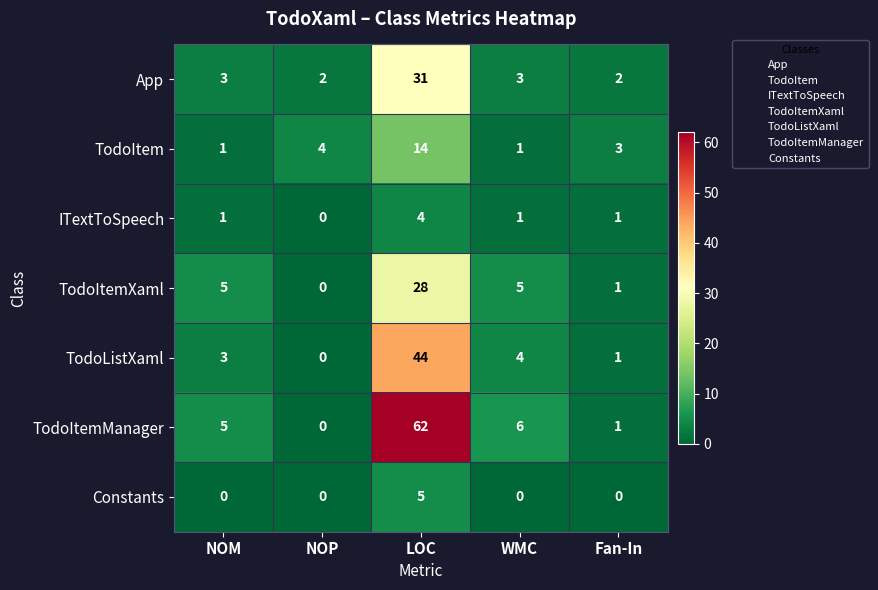

What is the total value across all series at NOM?

18